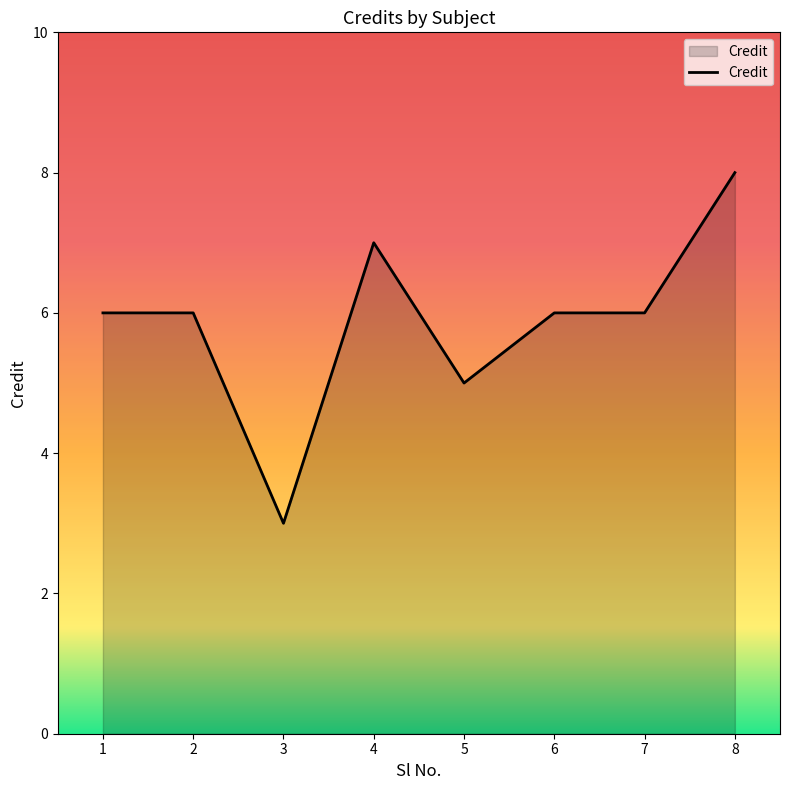

What is the maximum value shown in the chart?

8